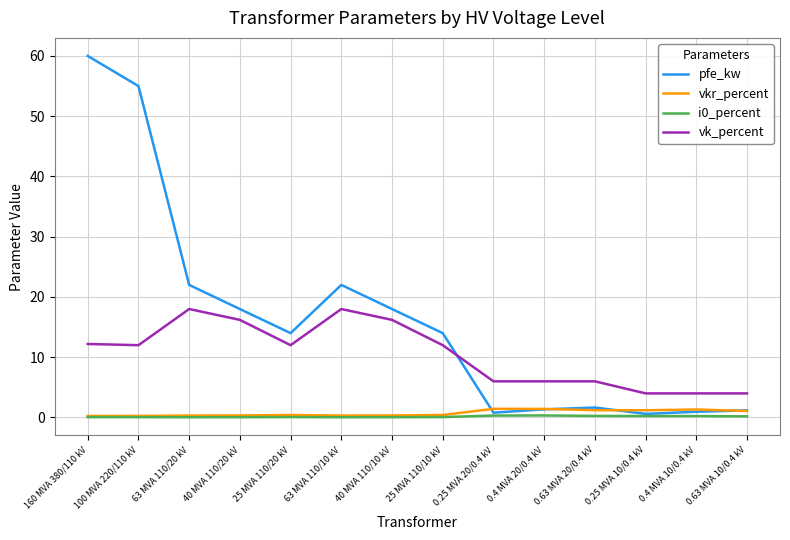

How many categories are shown in the chart?

14